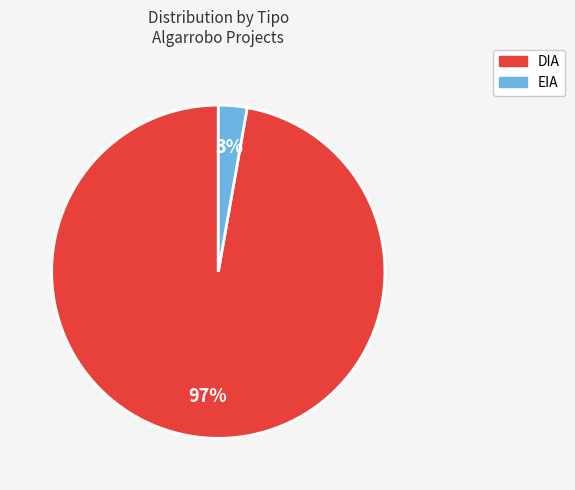

To the nearest percent, what is the difference between the EIA and DIA slice percentages?

94%